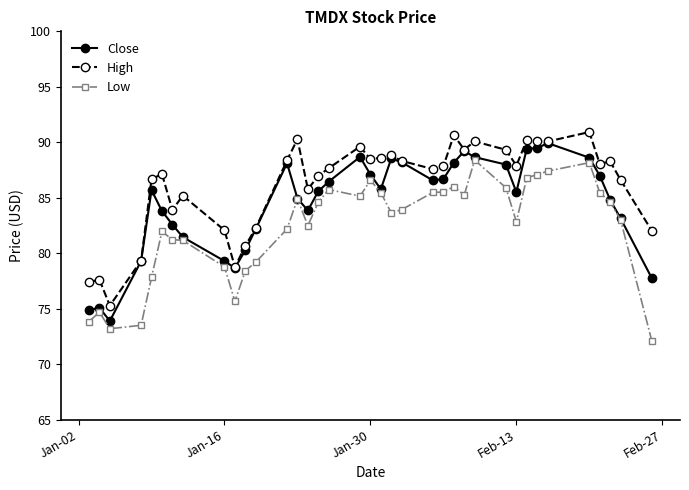

What is the sum of all Close values?

3127.1